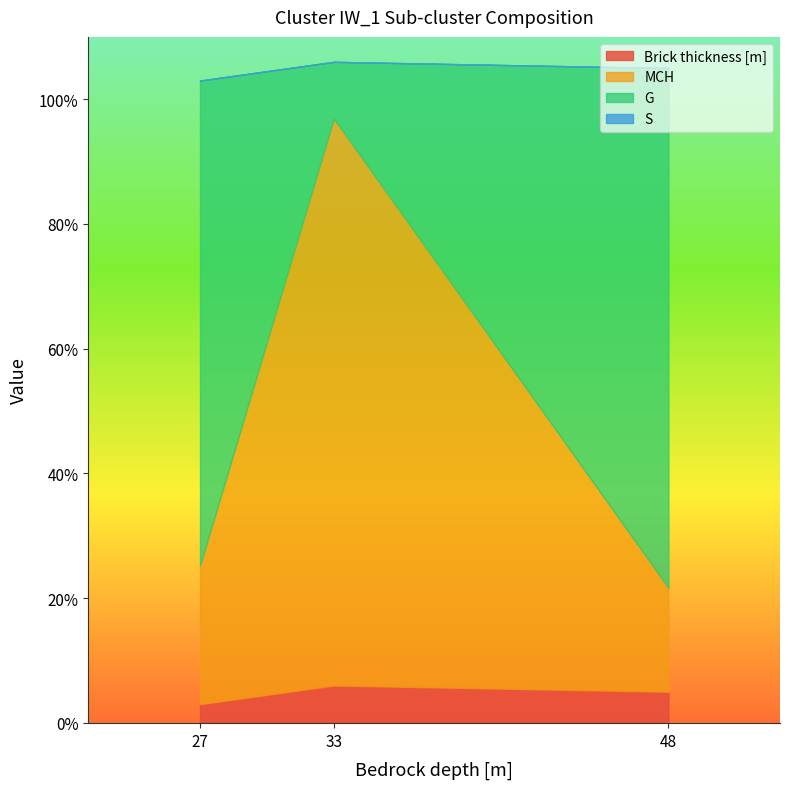

What is the approximate value of Brick thickness [m] at 33?

6.0